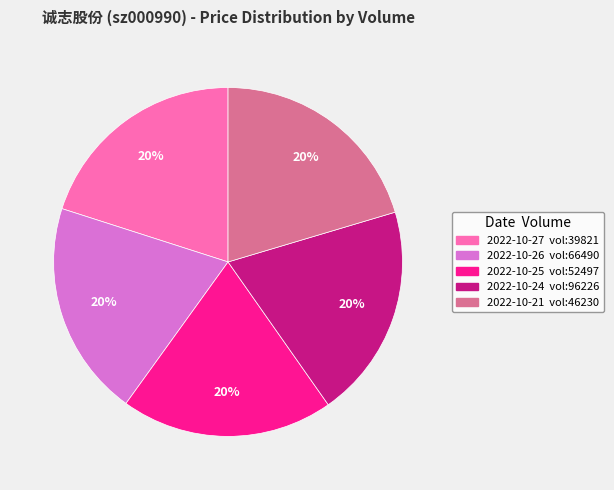

To the nearest percent, what is the average slice percentage?

20%